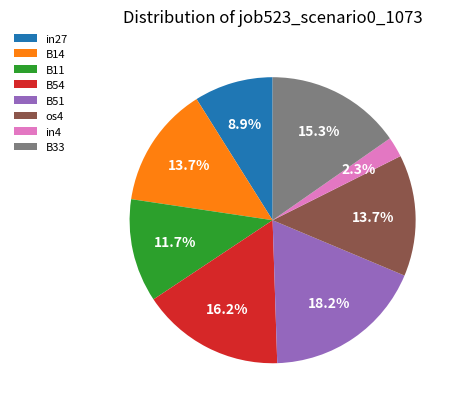

How many slices are in this pie chart?

8